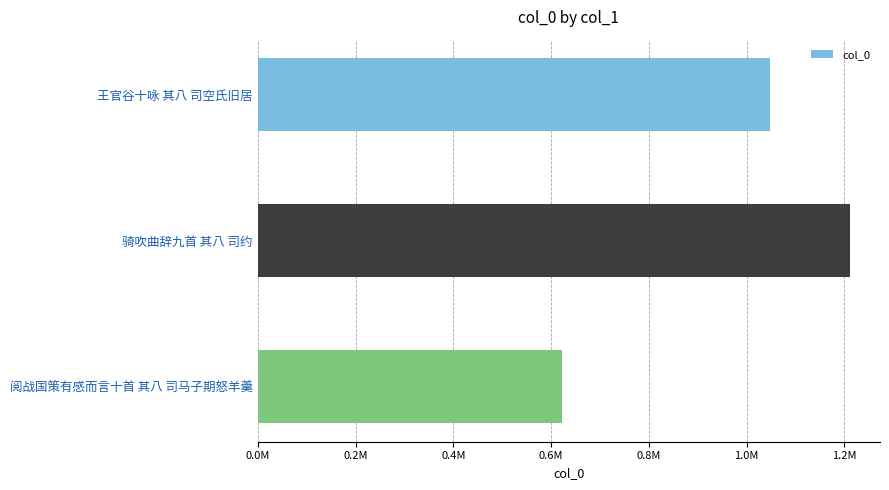

List the labels in order of value, smallest first.

阅战国策有感而言十首 其八 司马子期怒羊羹, 王官谷十咏 其八 司空氏旧居, 骑吹曲辞九首 其八 司约